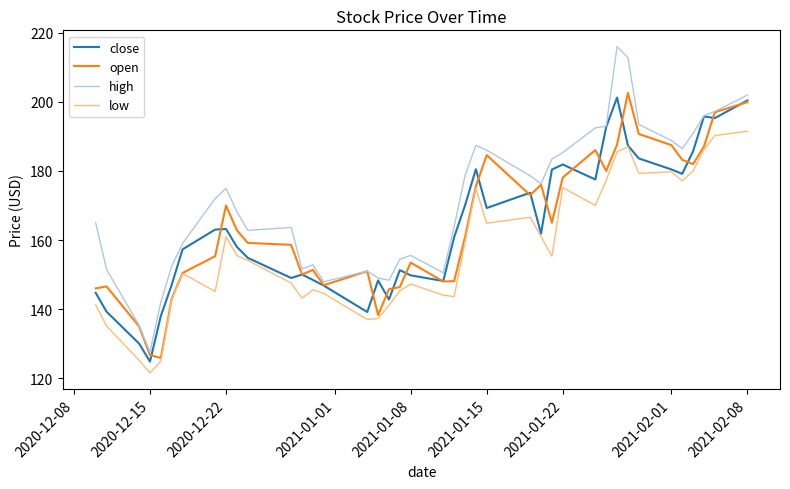

True or false: high and low intersect in this chart.

False